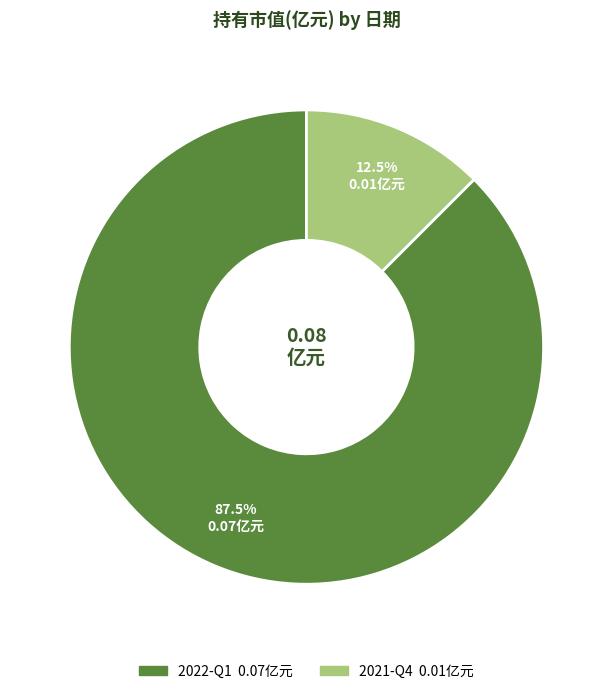

Is 2022-Q1 the majority of the pie?

Yes